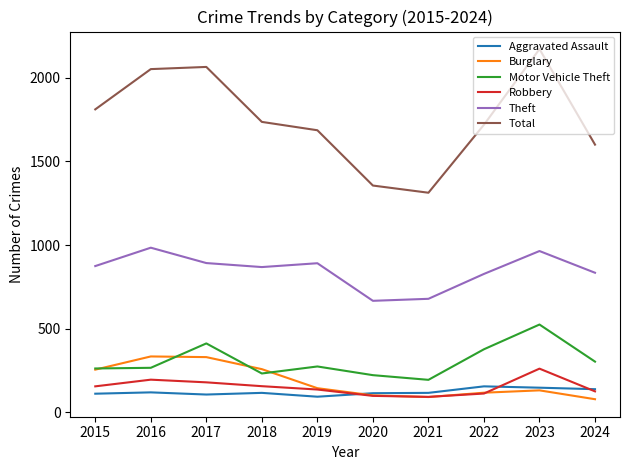

At 2016, list the series in order from largest to smallest.

Total, Theft, Burglary, Motor Vehicle Theft, Robbery, Aggravated Assault